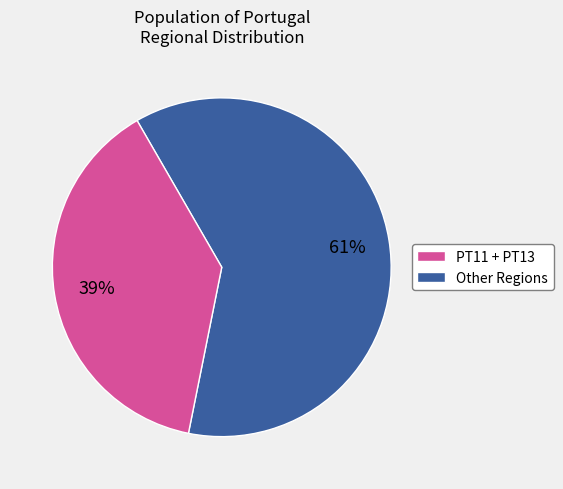

Is there any slice that represents more than half of the pie?

Yes